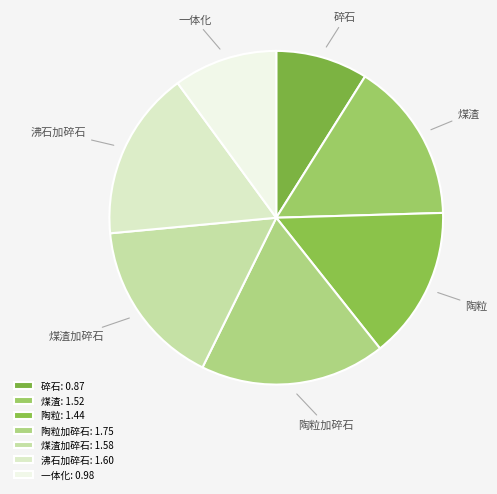

What is the ratio of the value at 沸石加碎石 to the value at 煤渣加碎石?

1.0